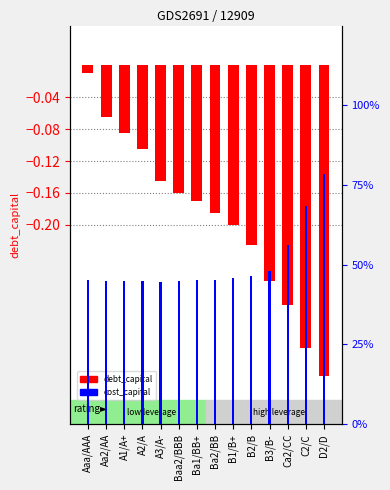

The cost_capital series shows 0.1 at A3/A-. True or false?

True